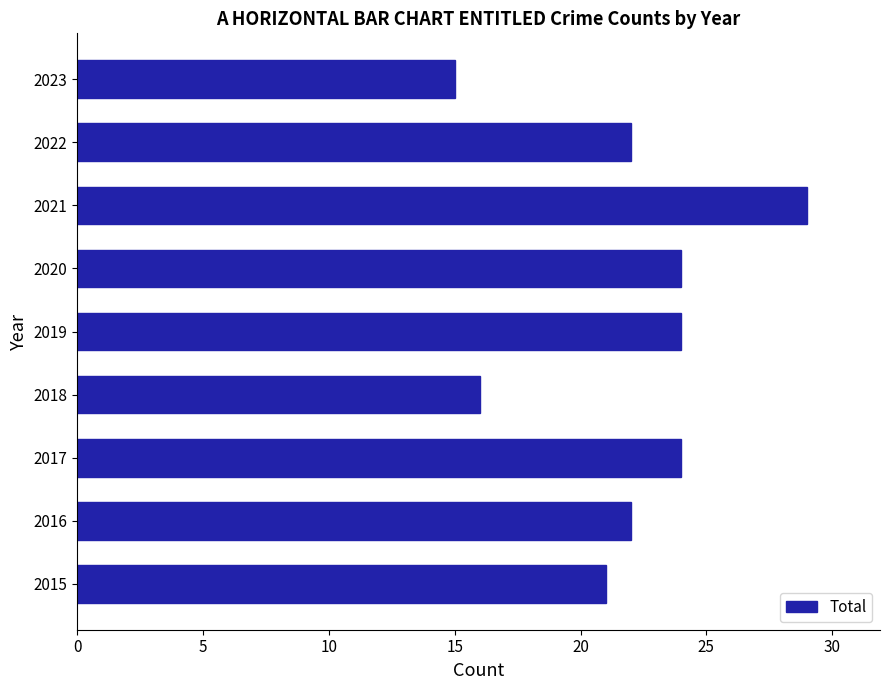

True or false: the data shows 10 at 2019.

False